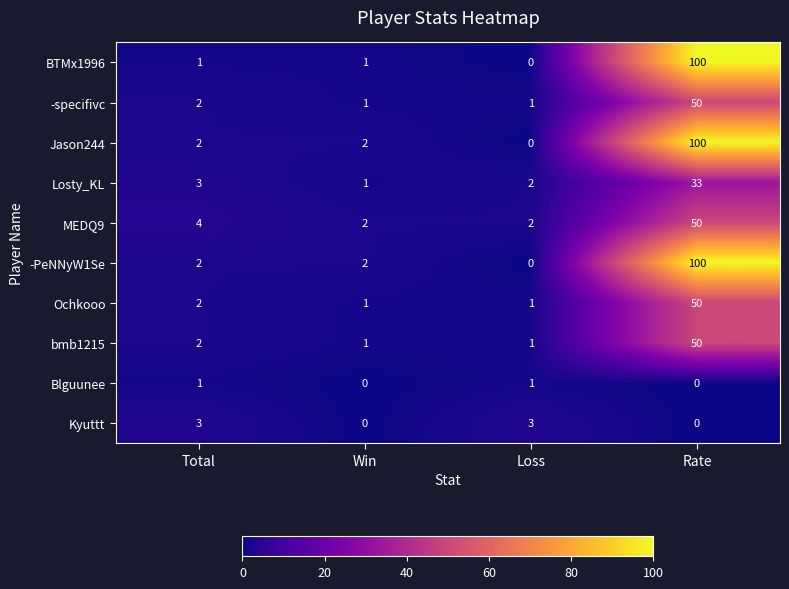

What is the greatest value displayed?

100